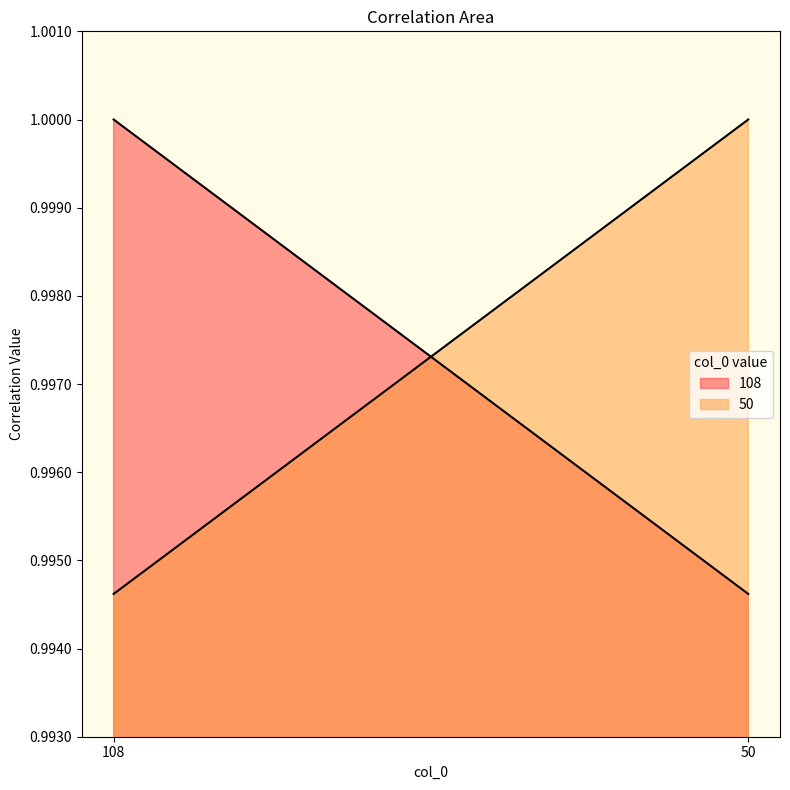

Which has a higher value, 50 or 108?

108